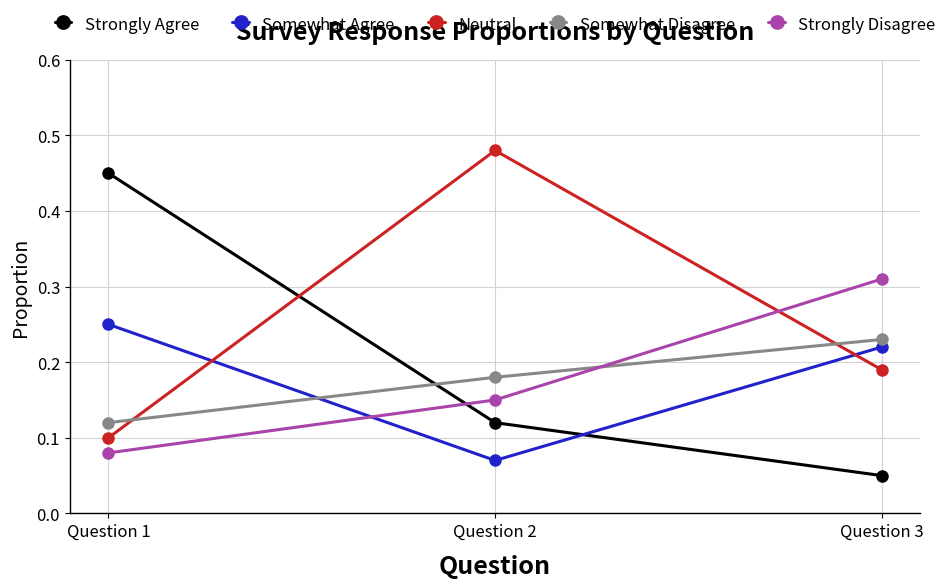

Which label corresponds to the smallest value in the chart?

Question 3